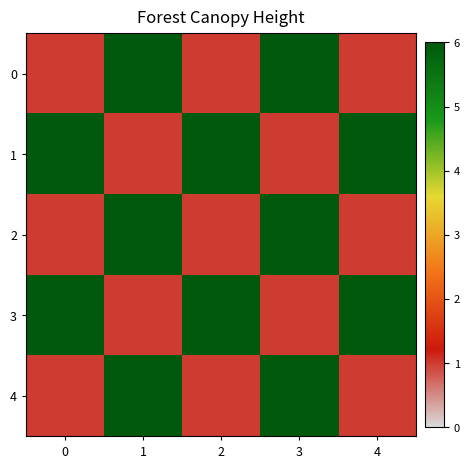

Which has a higher value, 3 or 1?

3